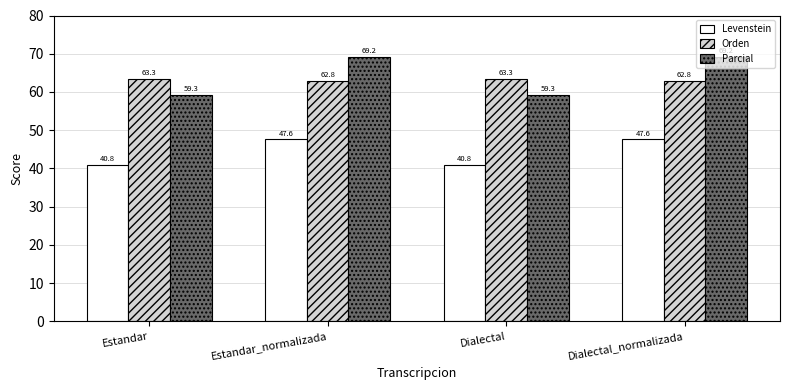

Is it true that Orden equals 63.3 at Dialectal?

True